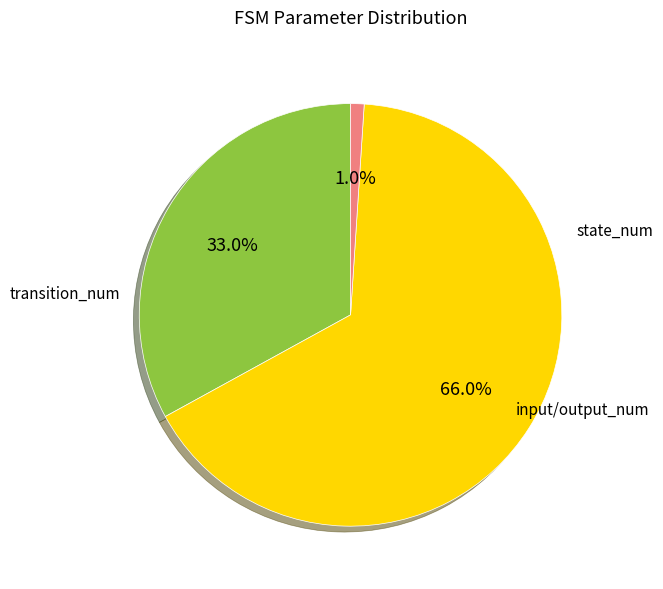

To the nearest percent, what is the difference between the largest and smallest slice percentages?

65%